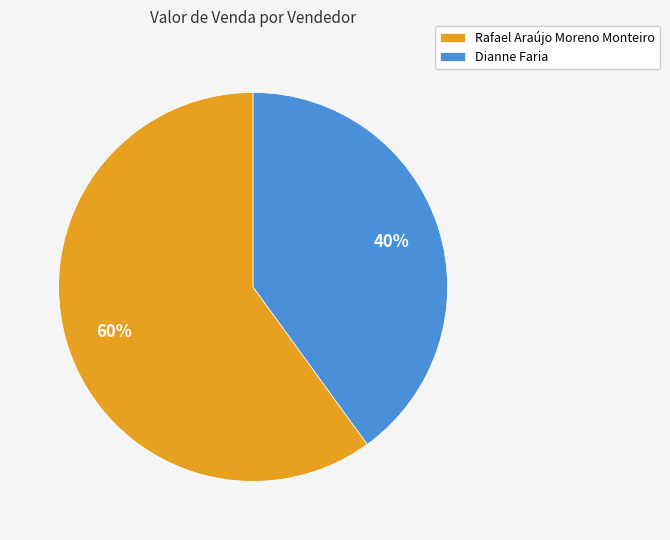

Does Dianne Faria account for over 50% of the chart?

No